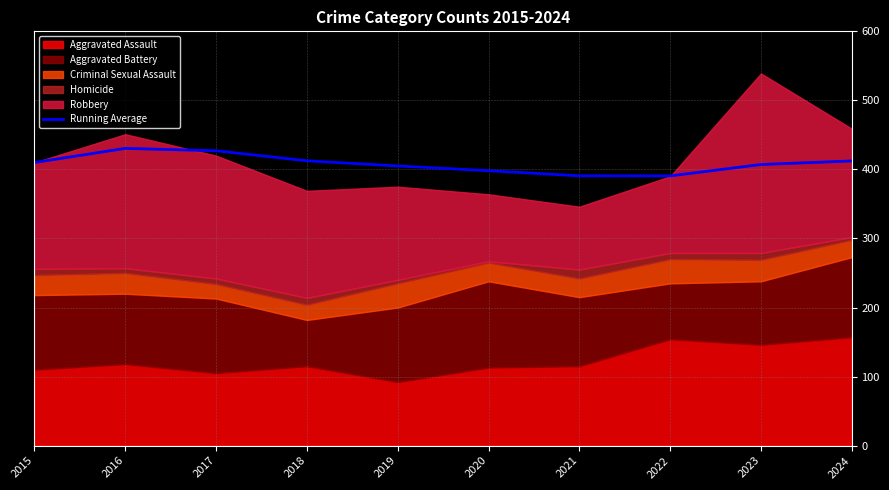

Reading right to left, transcribe all the data shown in this chart.

2024=412.3	2023=407.1	2022=390.6	2021=390.7	2020=398.2	2019=405.0	2018=412.5	2017=427.0	2016=430.5	2015=410.0